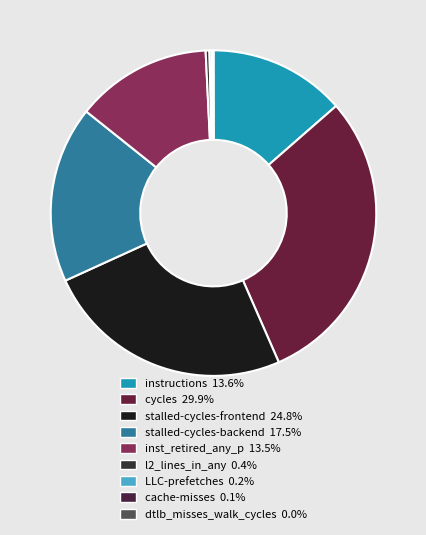

Does instructions account for over 50% of the chart?

No